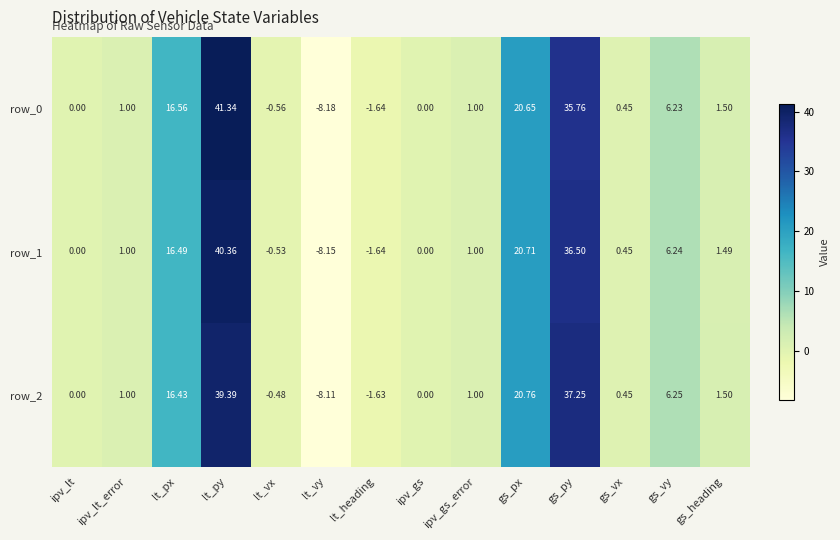

Which category has the highest value in the row_2 series?

lt_py